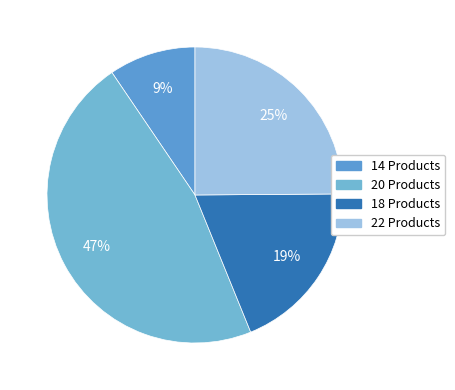

Which category has the biggest portion of the pie?

20